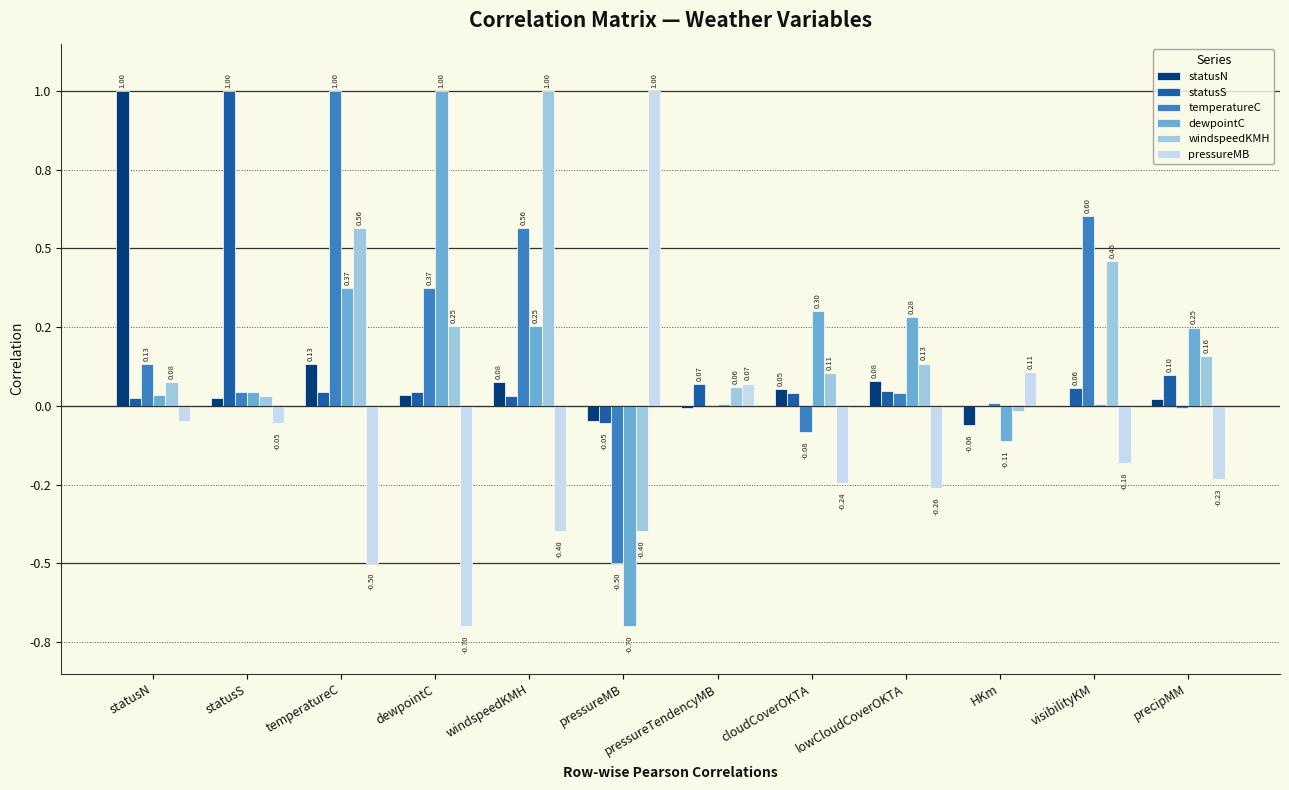

Which category has the lowest value across all series?

pressureMB